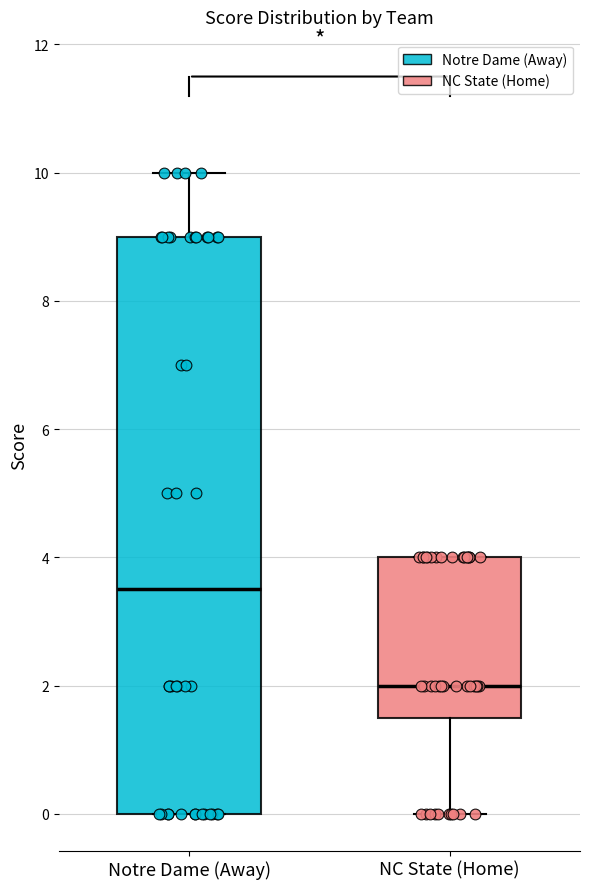

Where does the upper whisker of the box for Notre Dame (Away) end on the y-axis? The values are not printed on the chart, so give them approximately, as read against the axis.

10.0